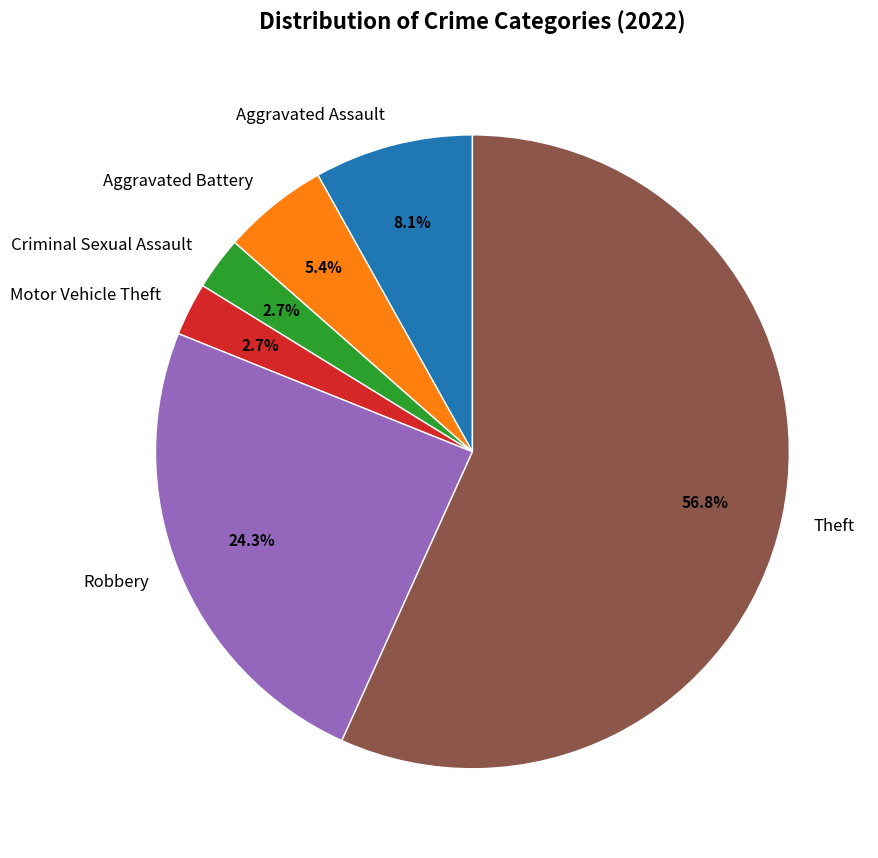

How many slices are in this pie chart?

6